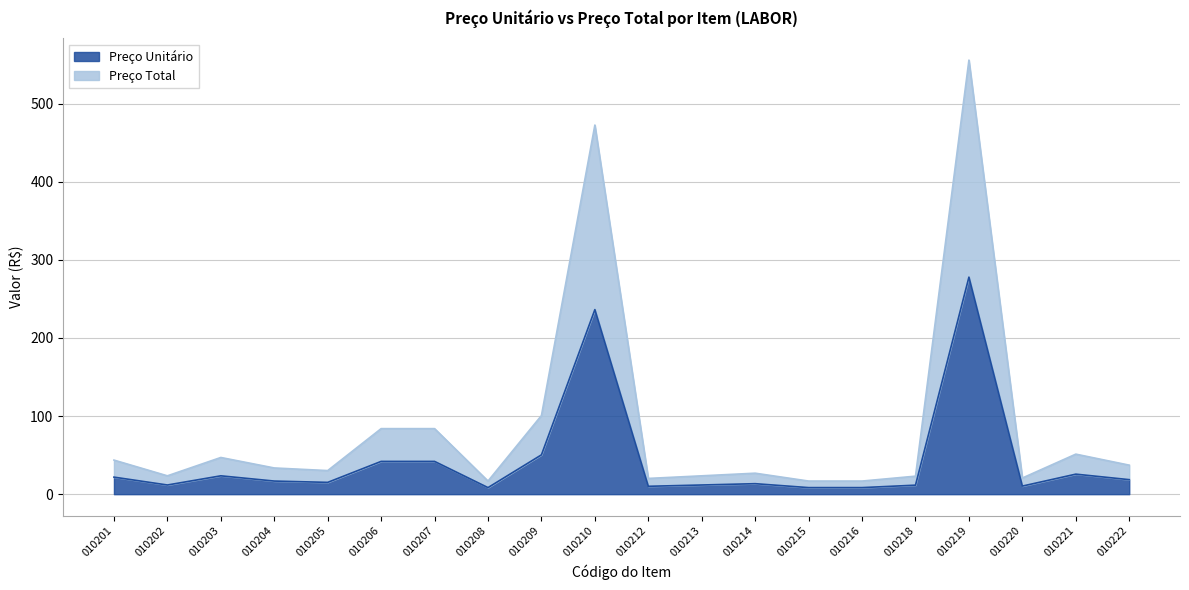

Rank the series at 010212 from lowest to highest value.

Preço Unitário, Preço Total